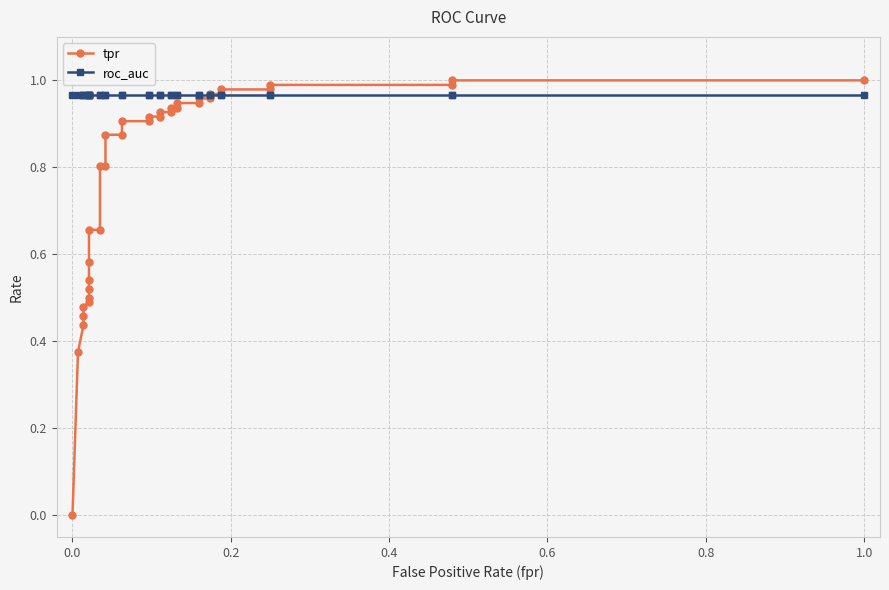

What is the maximum value for roc_auc?

1.0